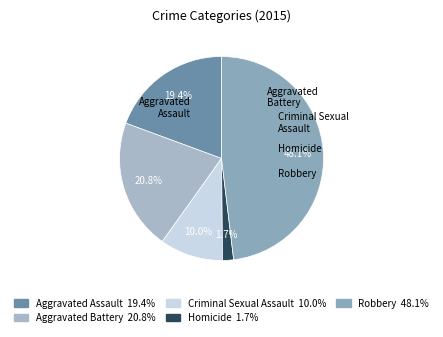

How many segments does this pie chart have?

5